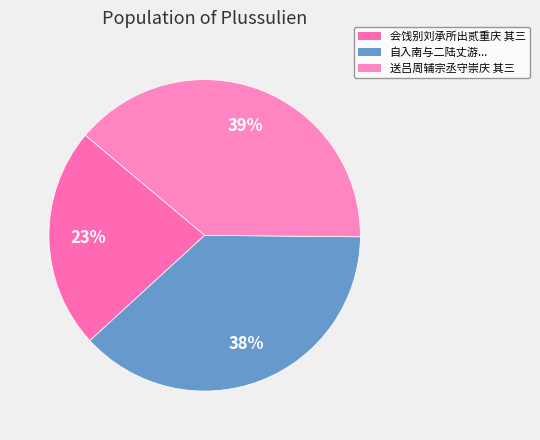

Which has a higher value, 会饯别刘承所出贰重庆 其三 or 送吕周辅宗丞守崇庆 其三?

送吕周辅宗丞守崇庆 其三